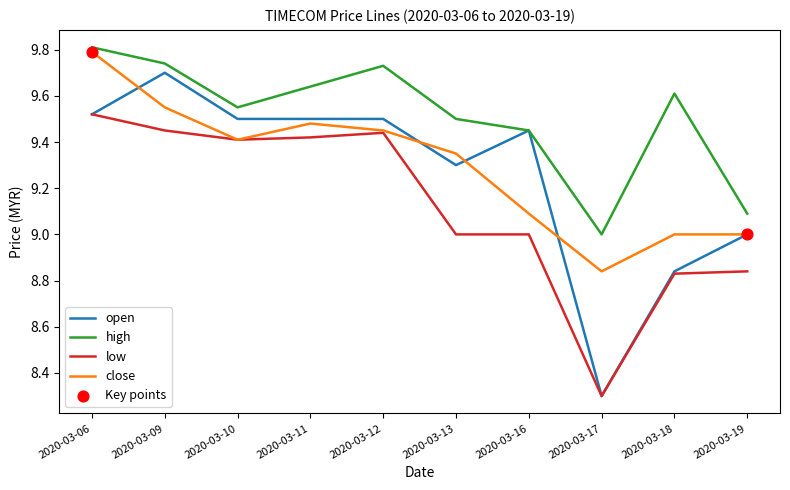

What is the spread (max minus min) of values at 2020-03-13?

0.5